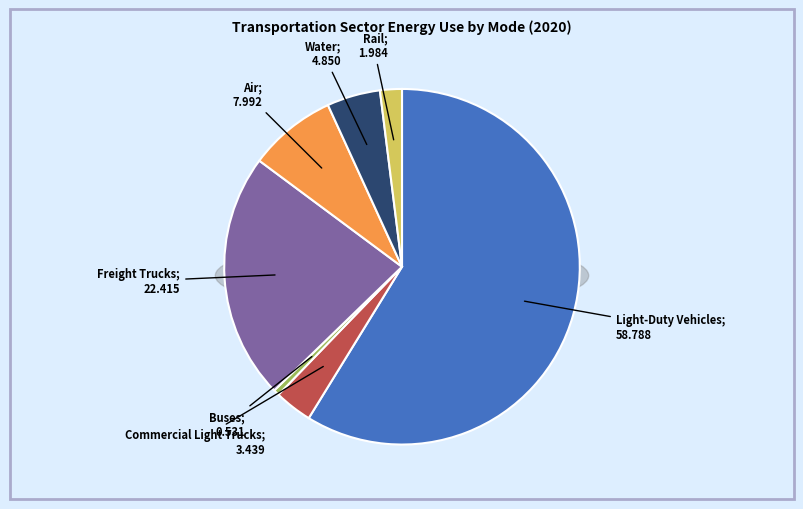

To the nearest percent, what portion does Light-Duty Vehicles represent?

59%